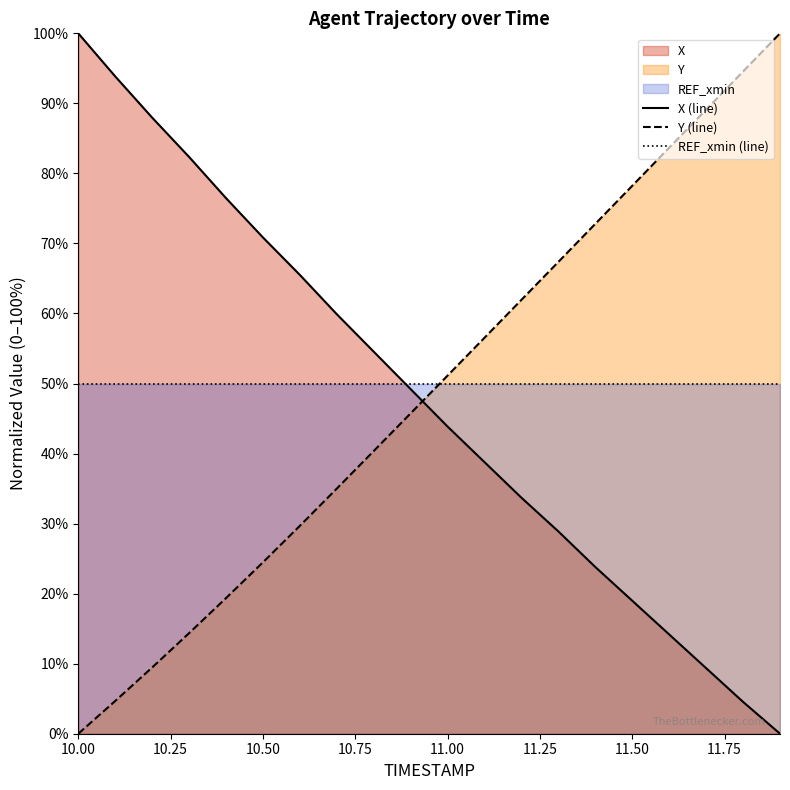

At which label does X reach its minimum?

11.9